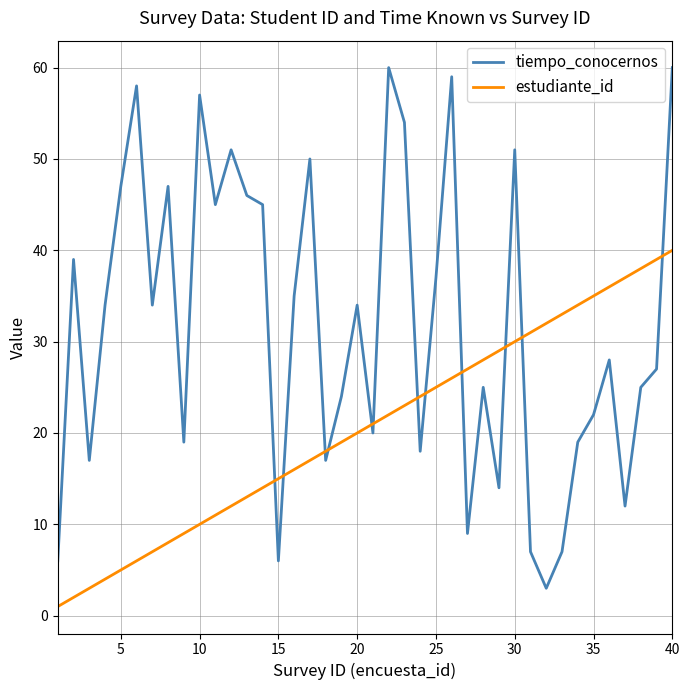

True or false: estudiante_id and tiempo_conocernos intersect in this chart.

True